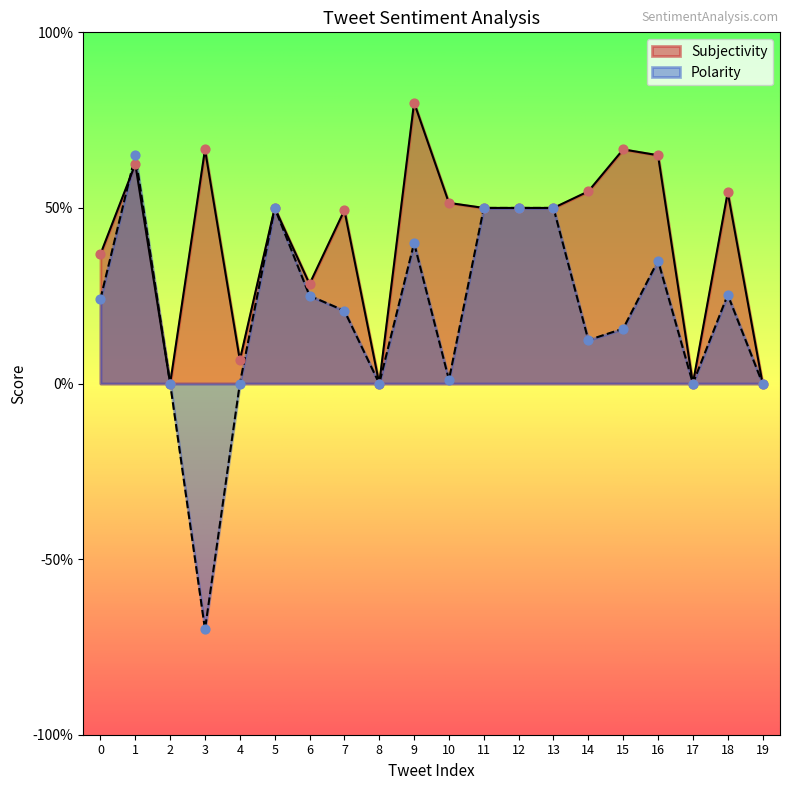

Which series reaches the minimum Y coordinate?

Polarity